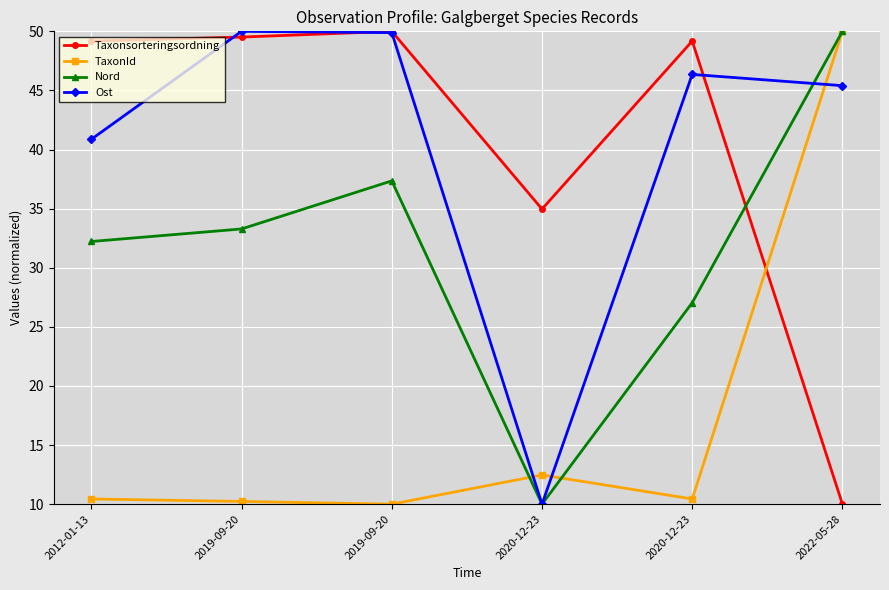

How many interior local peaks does the Taxonsorteringsordning series have?

2